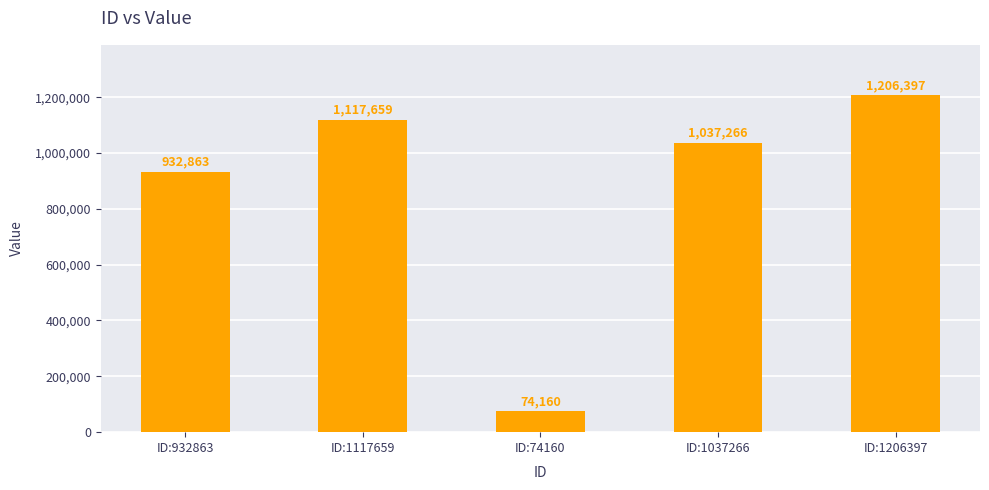

True or false: the data shows 1969750 at ID:1206397.

False